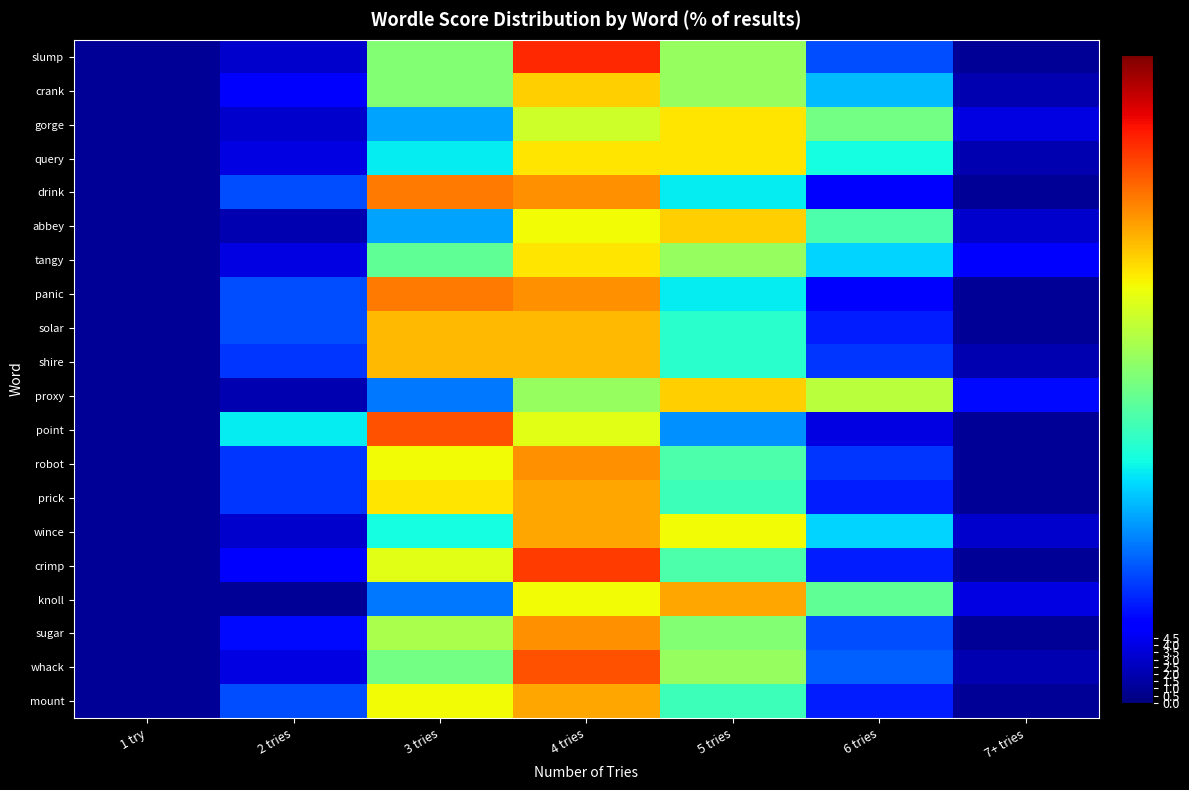

Which category has the highest value across all series?

4 tries